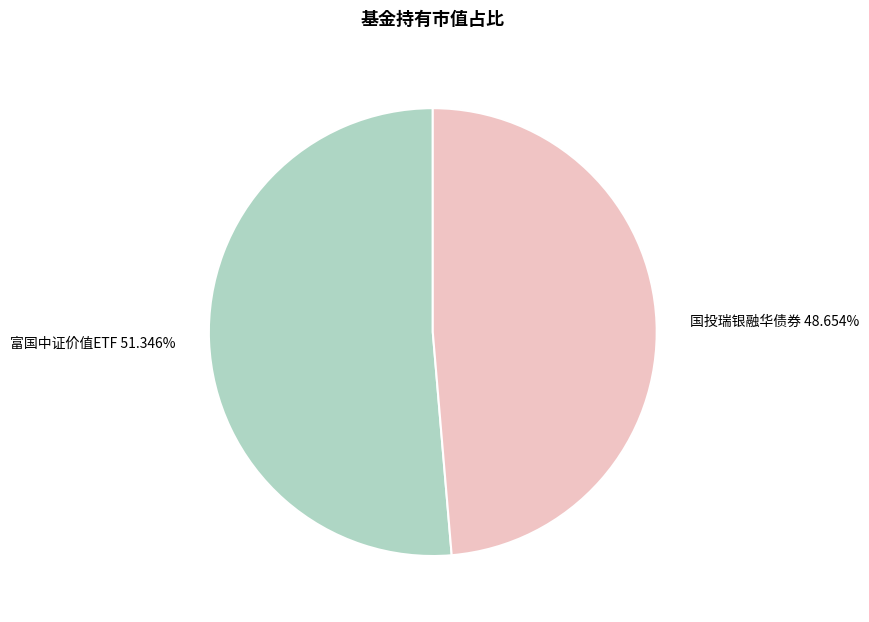

To the nearest percent, what portion does 国投瑞银融华债券 represent?

49%